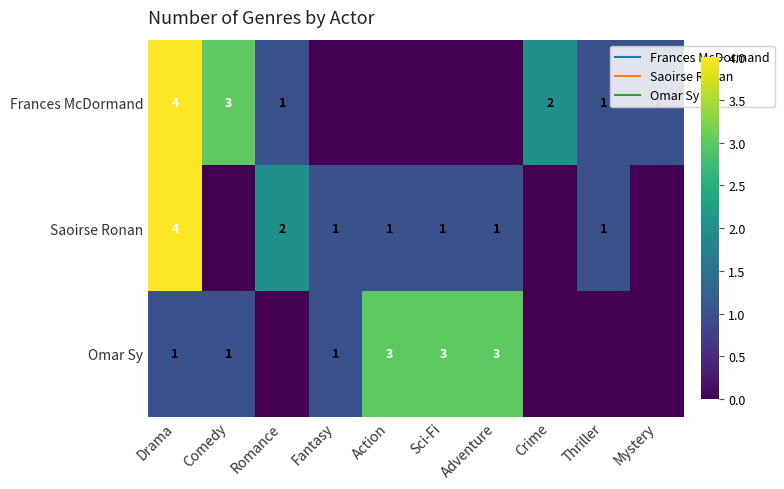

Read the Saoirse Ronan value at Adventure.

1